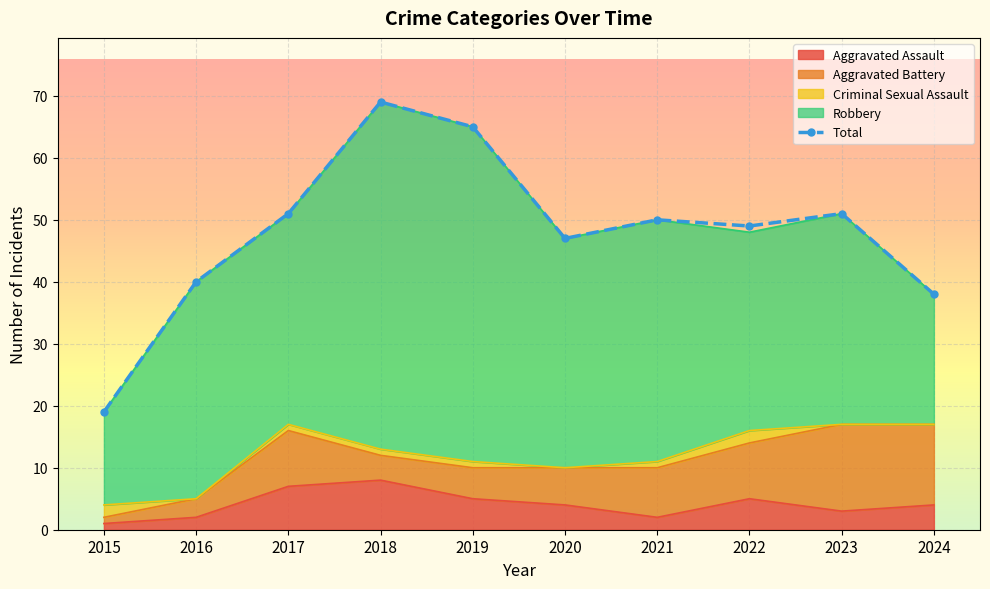

True or false: the data shows 49 at 2022.

True